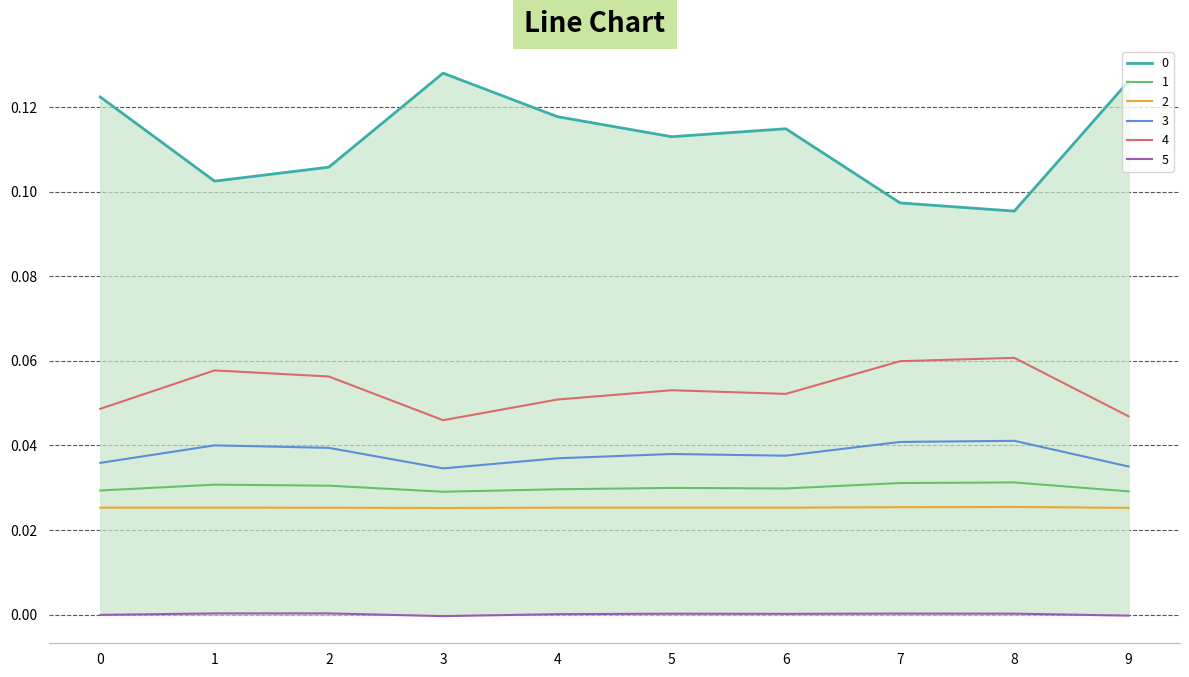

True or false: 1 and 2 cross at least once.

False